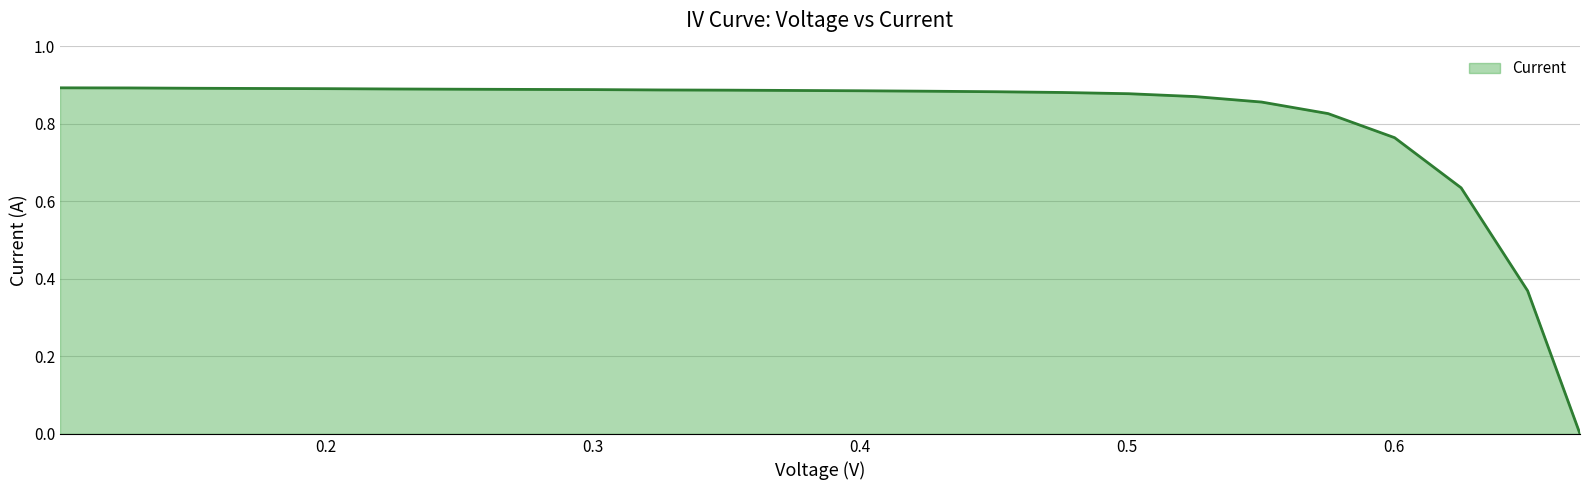

Count the number of values greater than 0.

23